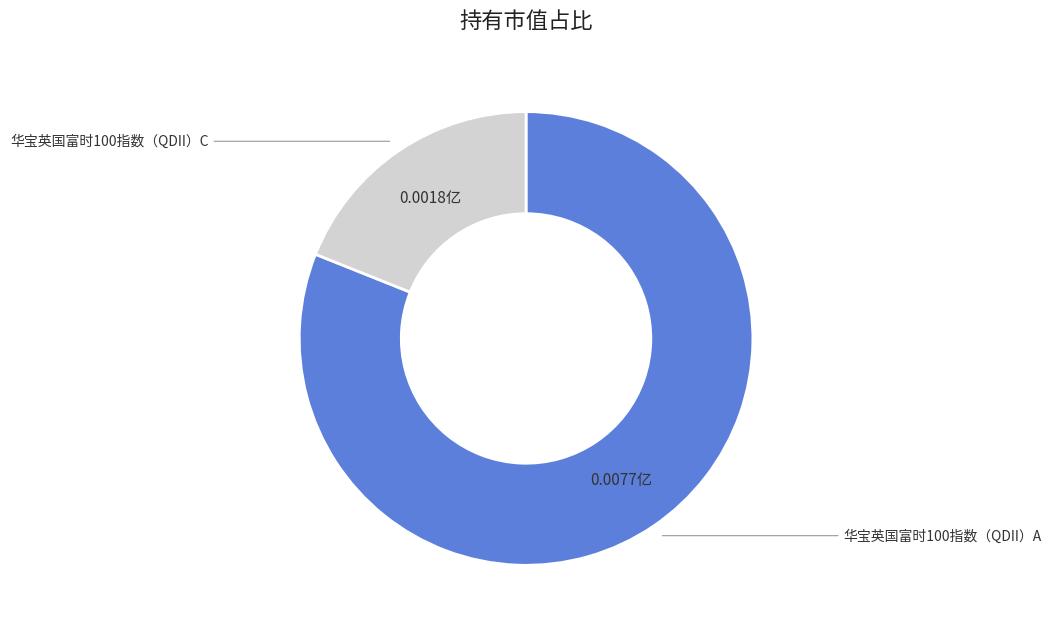

Count the number of slices in the pie.

2